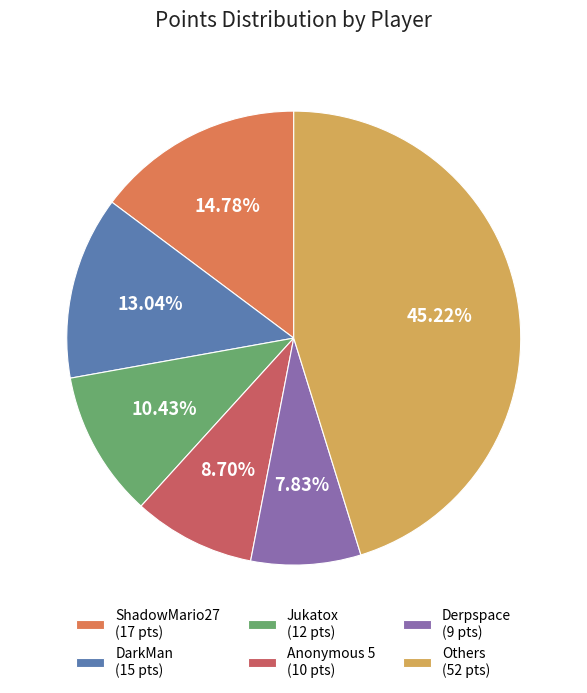

Rank the categories by value from lowest to highest.

Derpspace (9 pts), Anonymous 5 (10 pts), Jukatox (12 pts), DarkMan (15 pts), ShadowMario27 (17 pts), Others (52 pts)